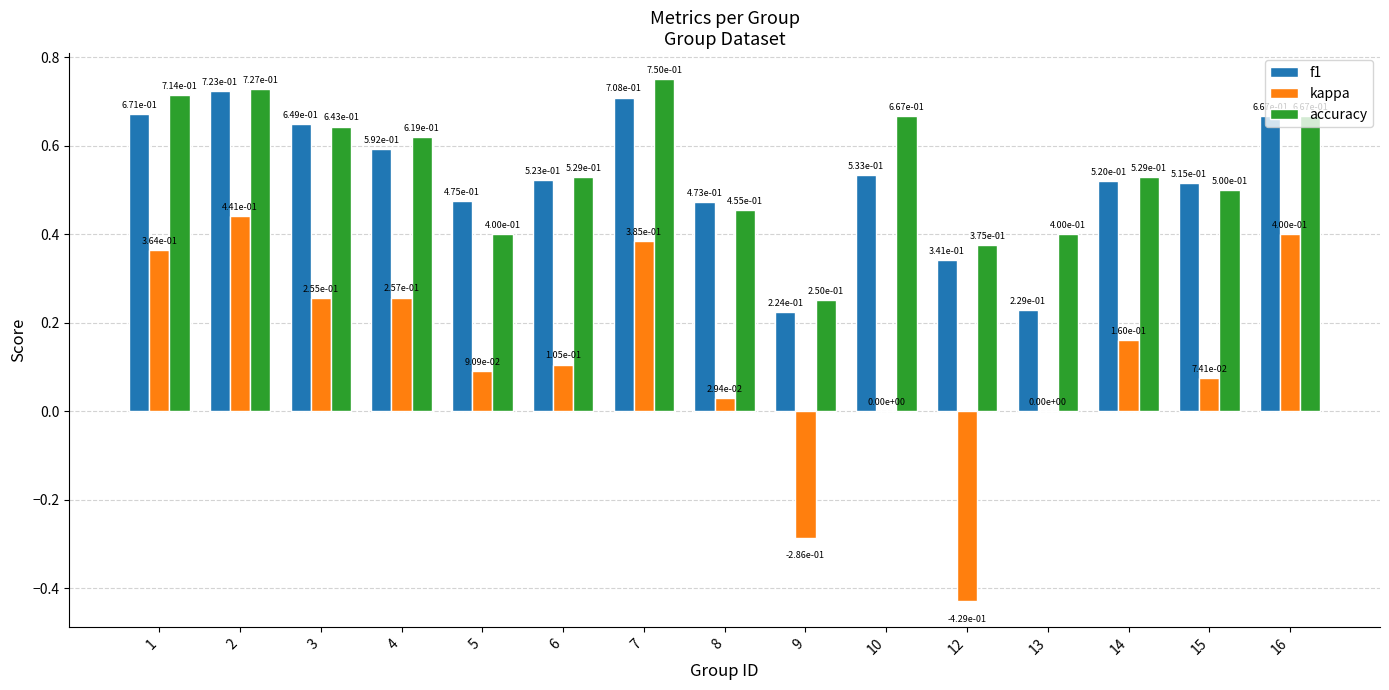

Is the value of kappa at 9 greater than the value of f1 at 13?

No